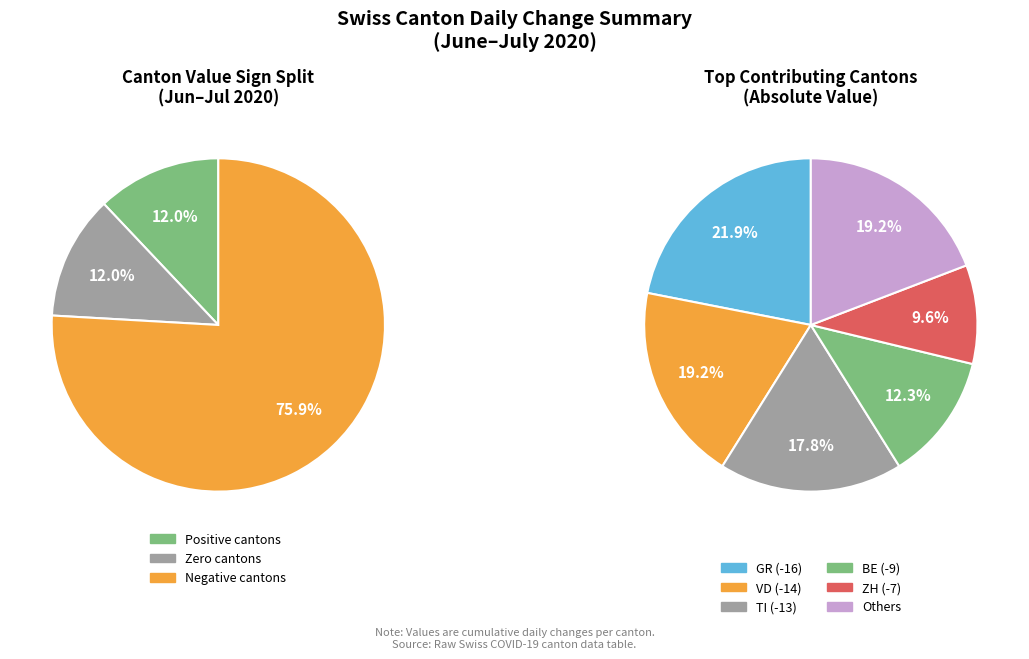

Is TI the majority of the pie?

No